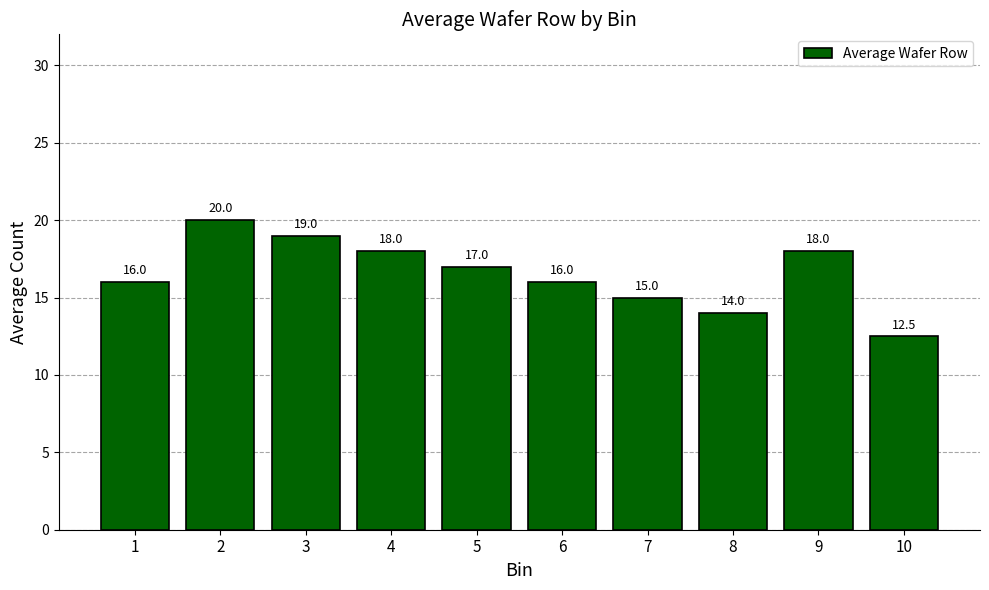

What is the average value?

16.6